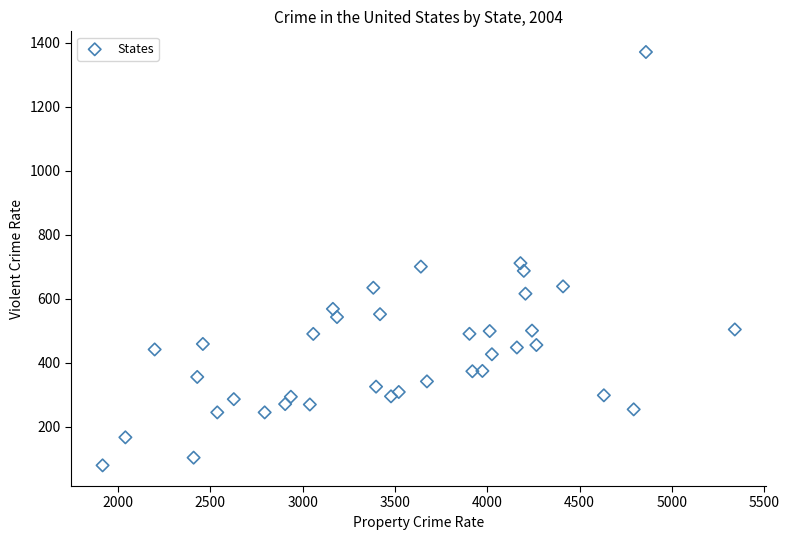

What is the range of Y values (max minus min)?

1291.8